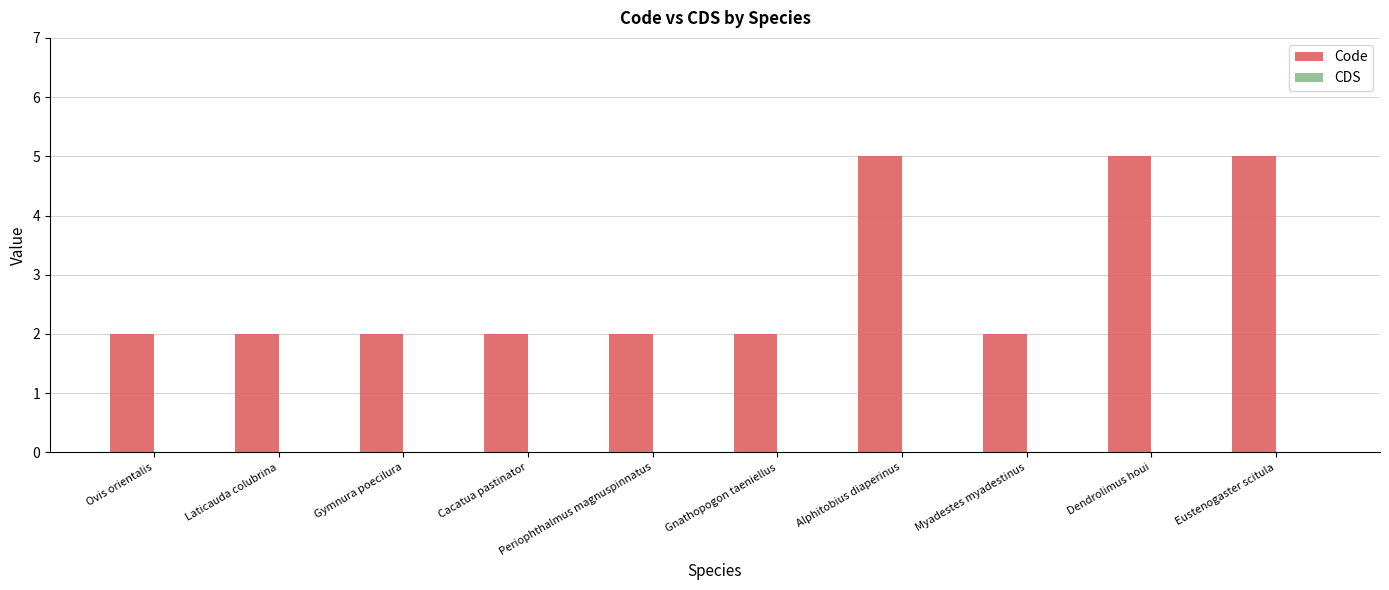

What is the label of the 10th bar from the left?

Eustenogaster scitula